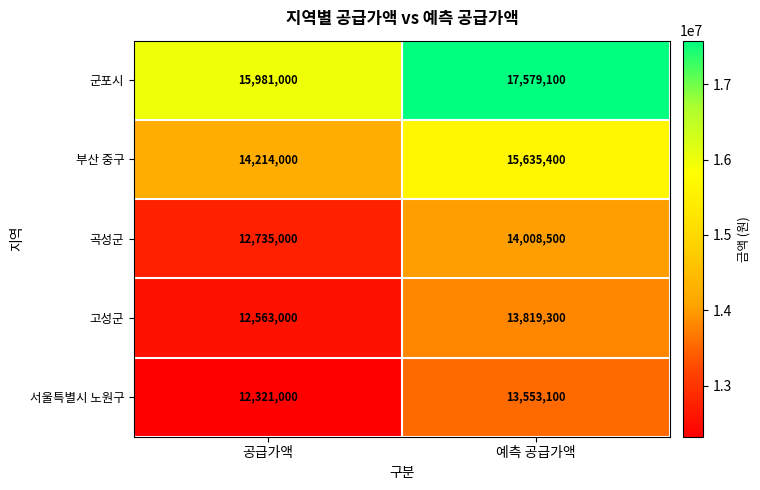

What is the approximate value of 서울특별시 노원구 at 예측 공급가액?

13553100